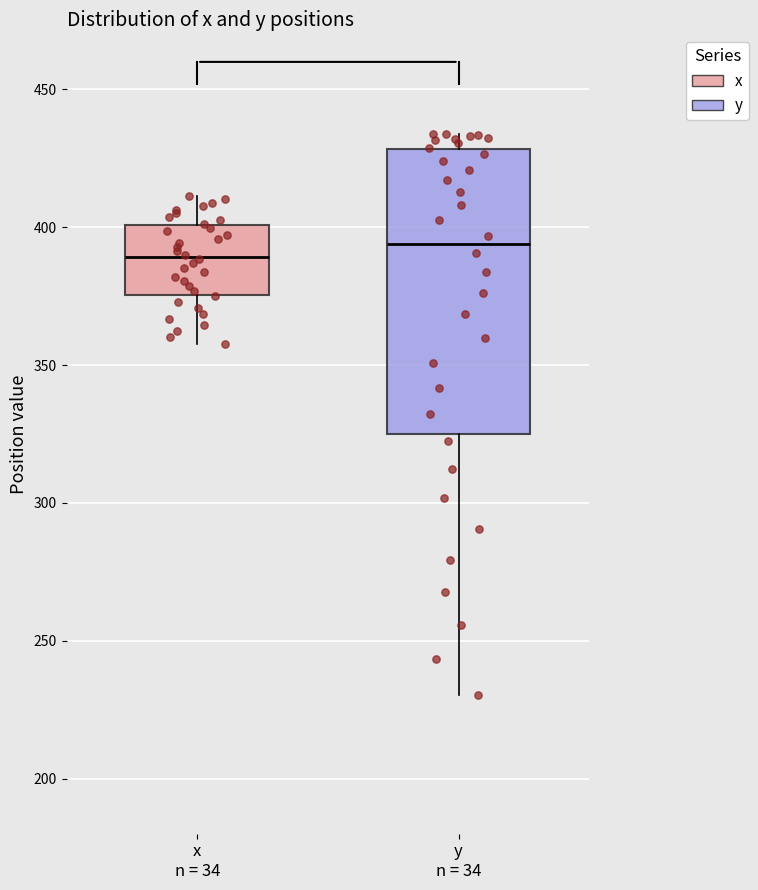

Reading left to right, transcribe this box plot: for each box, give where its median line is, the range the box spans, and where its two whiskers end, as read against the y-axis. The values are not printed on the chart, so give them approximately, as read against the axis.

x n = 34: median 390, box 375 to 400, whiskers 360 to 410
y n = 34: median 395, box 325 to 430, whiskers 230 to 435